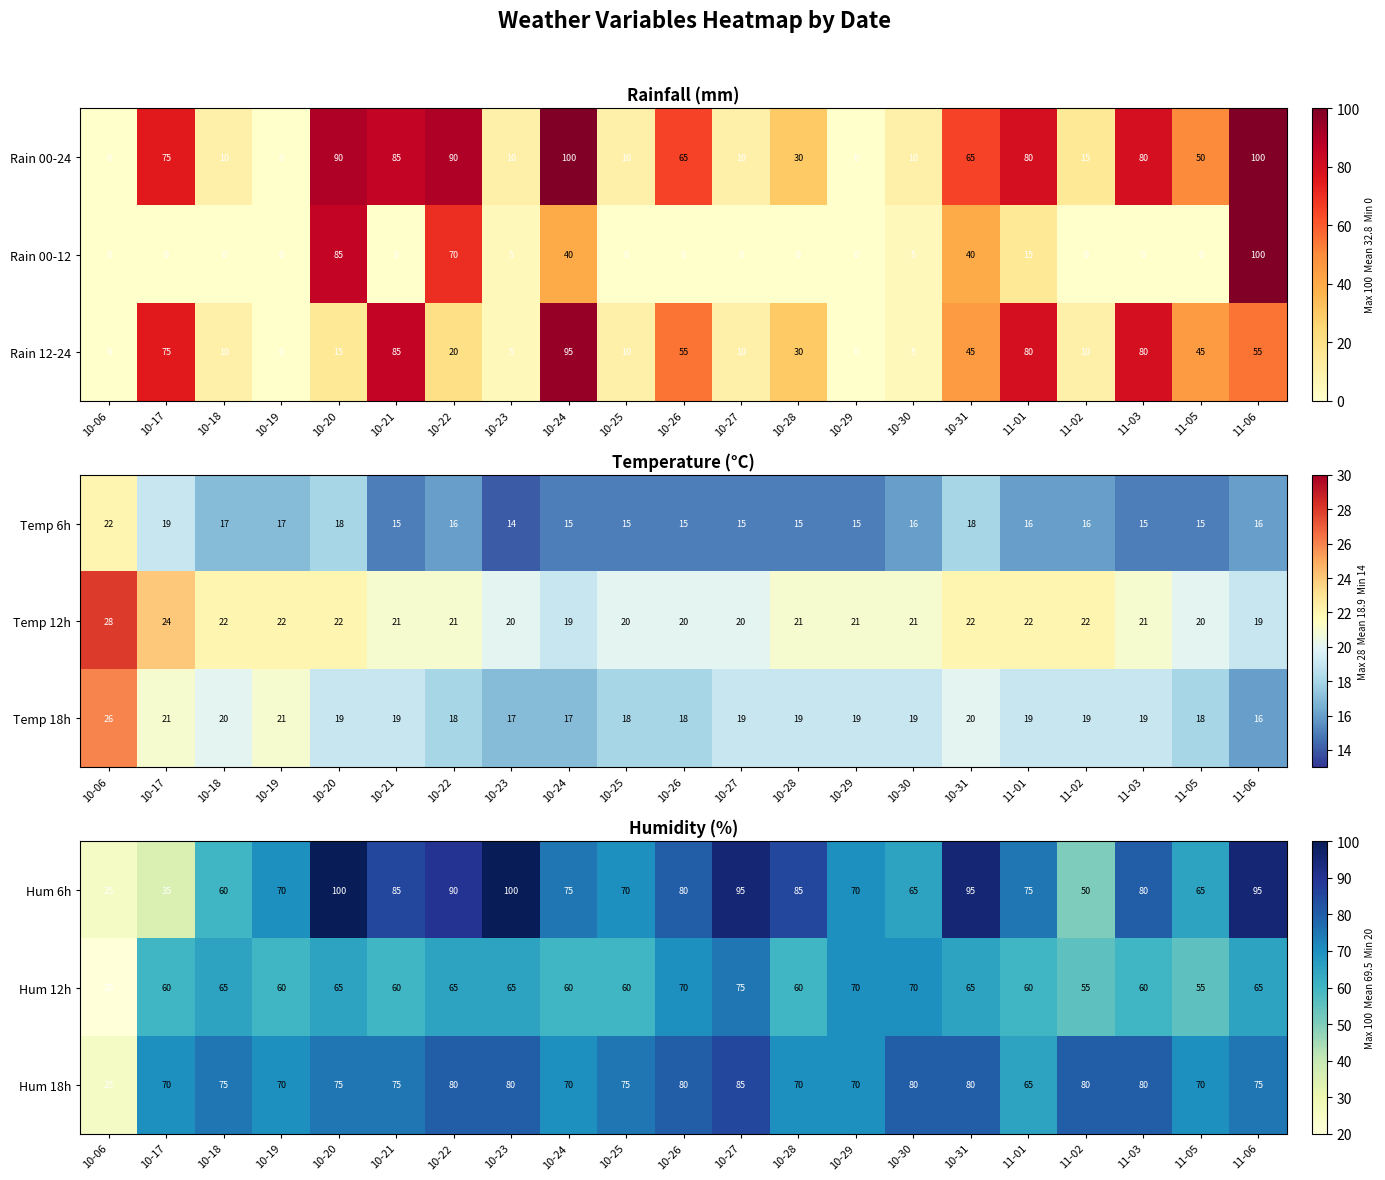

What is the sum of the Hum 12h values at 10-17 and 10-27?

135